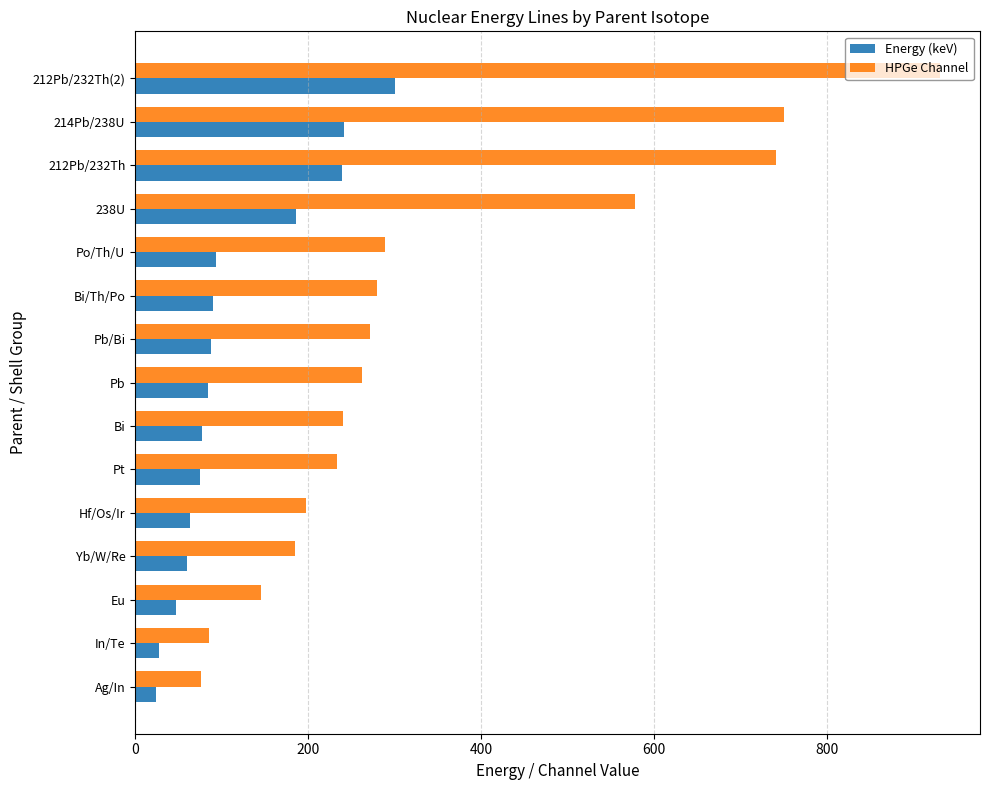

At which label does HPGe Channel reach its peak?

212Pb/232Th(2)